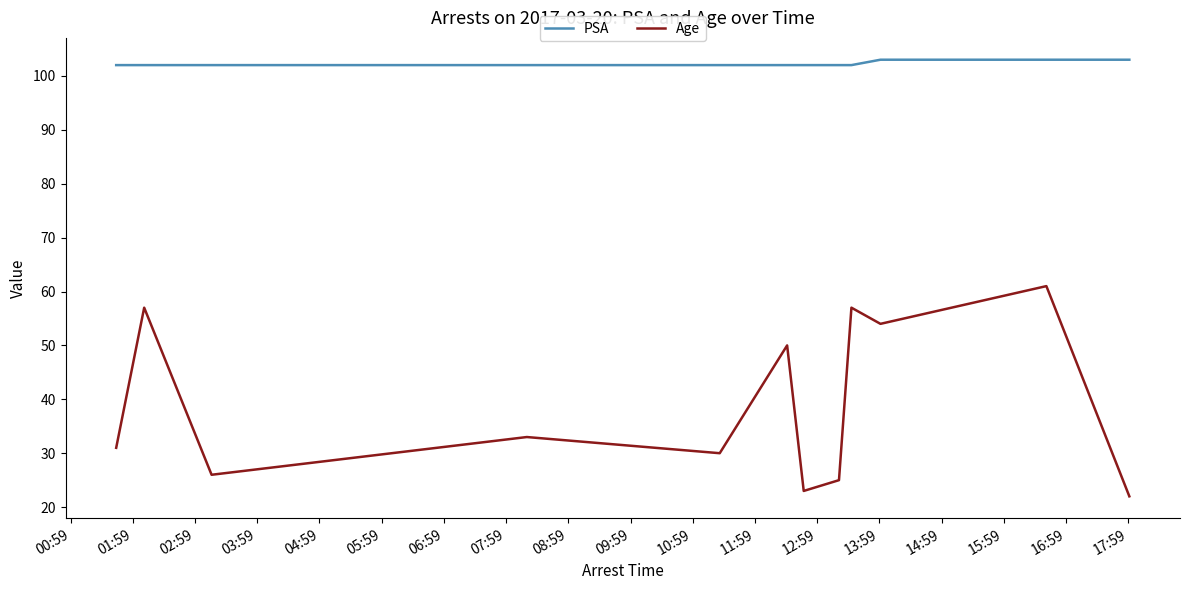

True or false: PSA and Age cross at least once.

False